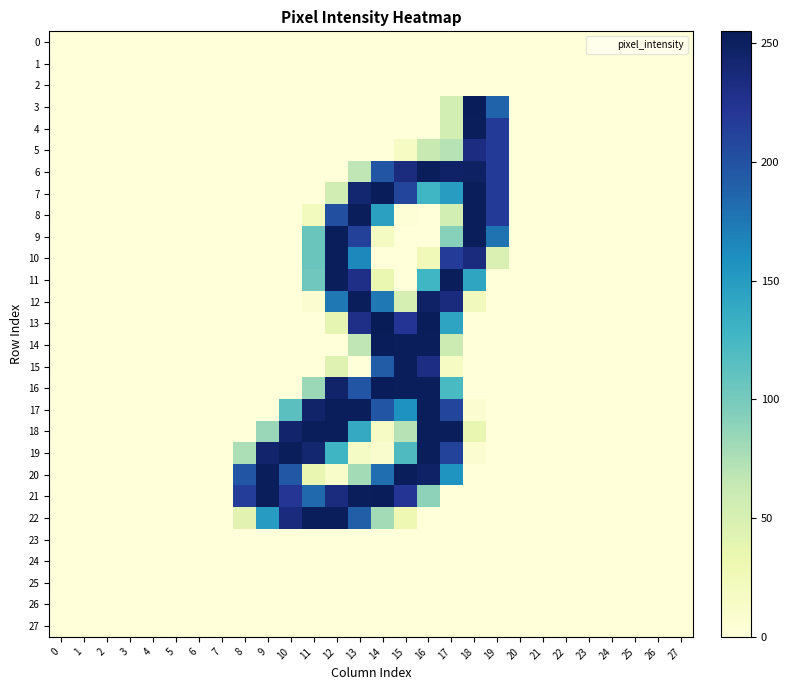

Which series has the largest range (max minus min)?

13